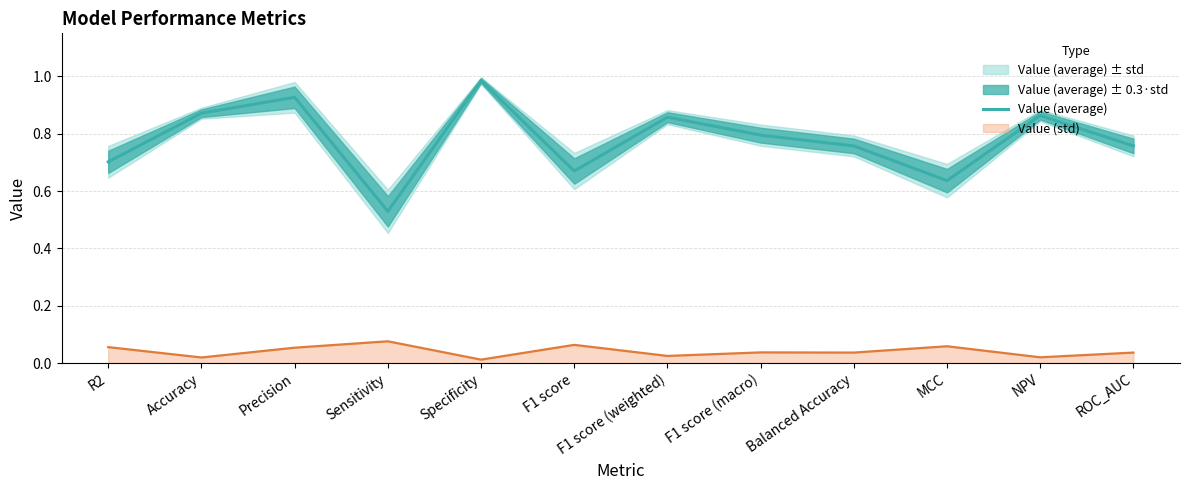

Is it true that the value at MCC is 0.6?

True